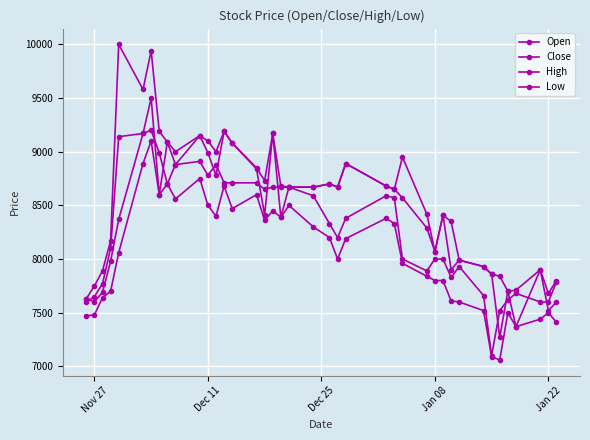

Reading left to right, what are all the values shown in this chart?

Open: 7630	7600	7690	7980	8370	9170	9500	8600	9090	8880	9150	8990	8780	9190	9080	8840	8410	9170	8390	8670	8670	8700	8670	8890	8680	8650	8570	8290	8070	8410	7900	7990	7930	7860	7270	7700	7370	7900	7520	7600
Close: 7600	7650	7770	8100	9140	9170	9200	8990	8700	8880	8910	8780	8880	8710	8710	8710	8650	8670	8670	8670	8590	8330	8200	8380	8590	8570	8000	7890	8000	8000	7830	7930	7660	7100	7520	7620	7680	7600	7600	7790
High: 7630	7750	7890	8170	10000	9580	9940	9190	9090	9000	9150	9100	9000	9190	9080	8850	8730	9170	8680	8670	8670	8700	8670	8890	8680	8650	8950	8420	8070	8410	8350	7990	7930	7860	7840	7700	7710	7900	7680	7800
Low: 7470	7480	7640	7700	8060	8890	9100	8600	8700	8560	8750	8500	8400	8680	8470	8600	8360	8450	8390	8500	8300	8200	8000	8190	8380	8330	7960	7840	7800	7800	7610	7600	7520	7090	7060	7500	7370	7440	7500	7410